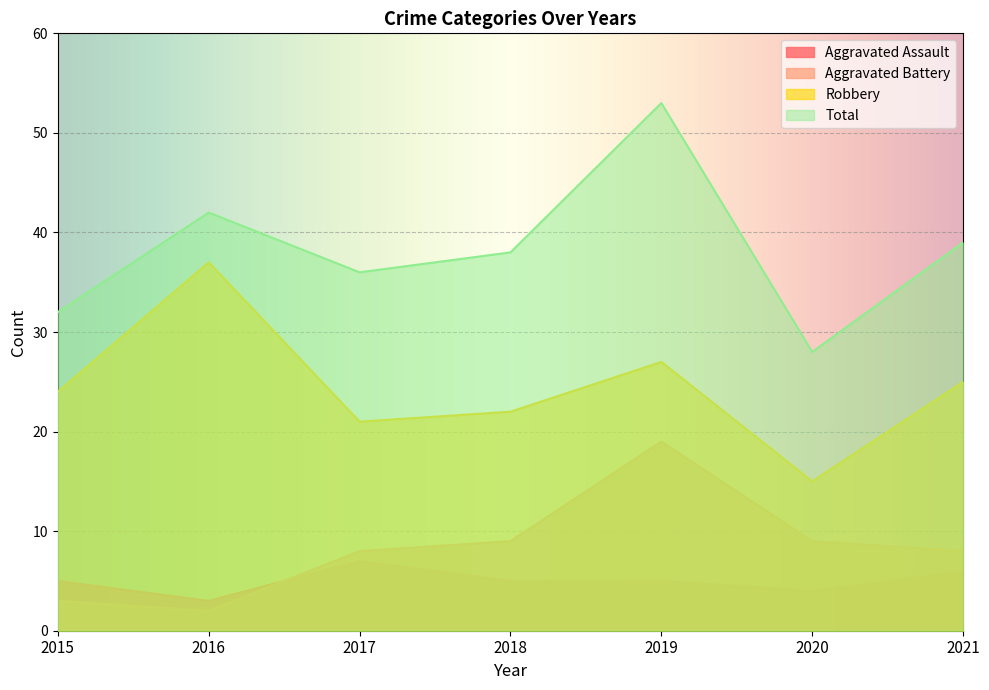

Where does the Aggravated Battery series first go above 8?

2018